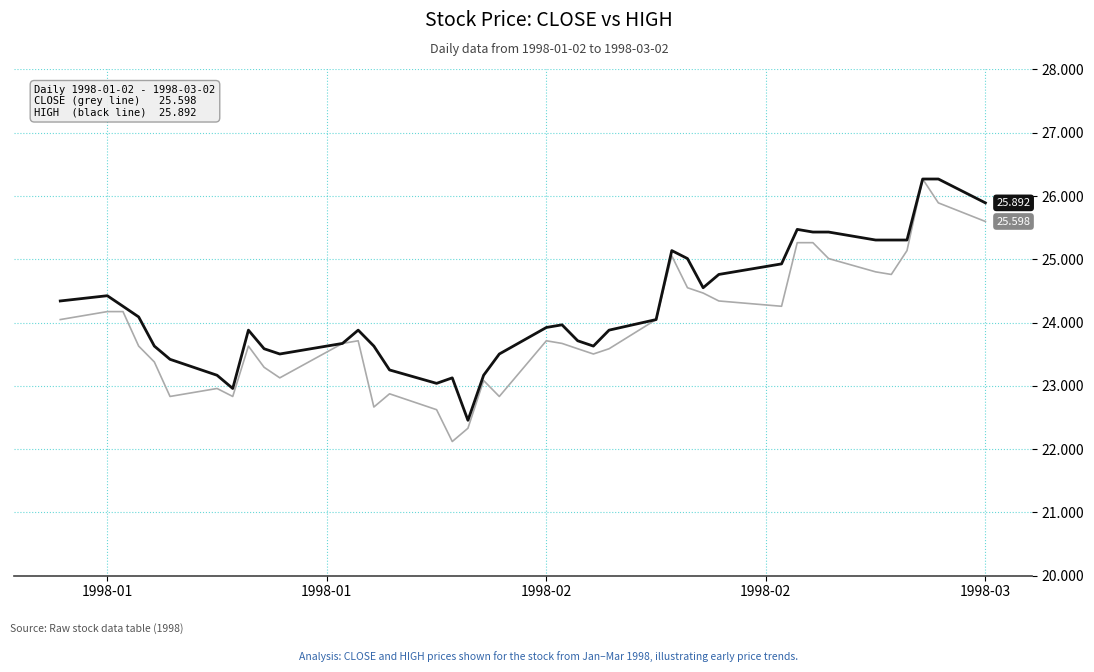

How many lines are shown in the chart?

2